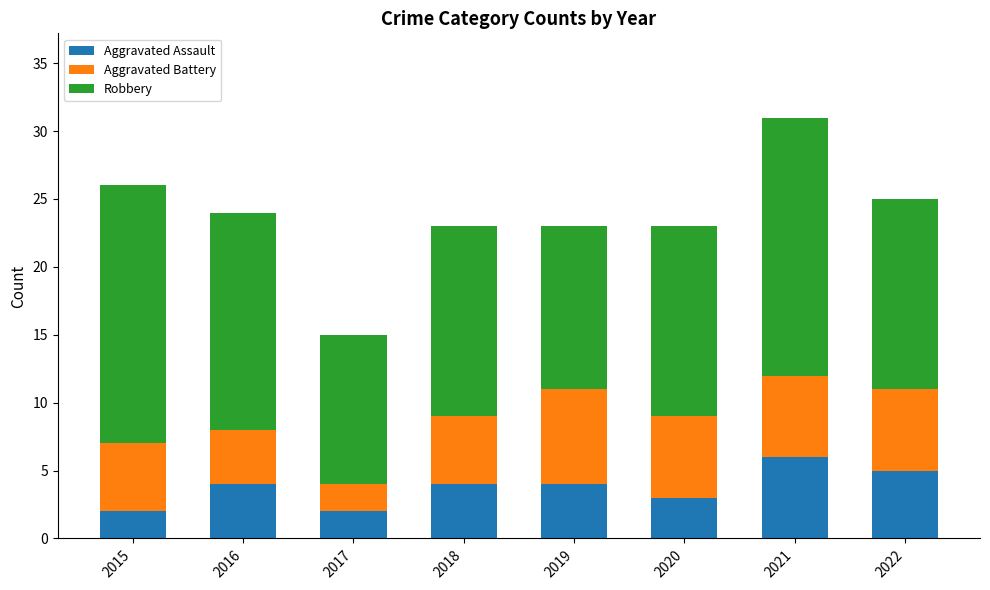

At which category is the sum across all series the highest?

2021